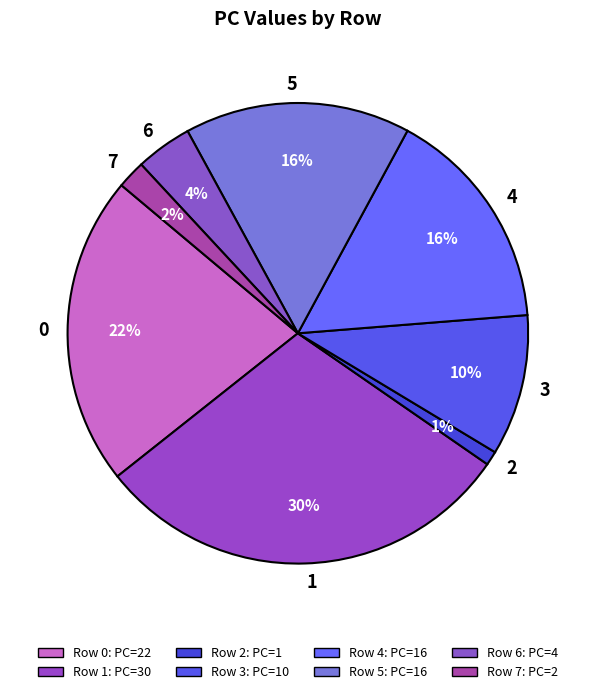

Which has a higher value, 0 or 1?

1